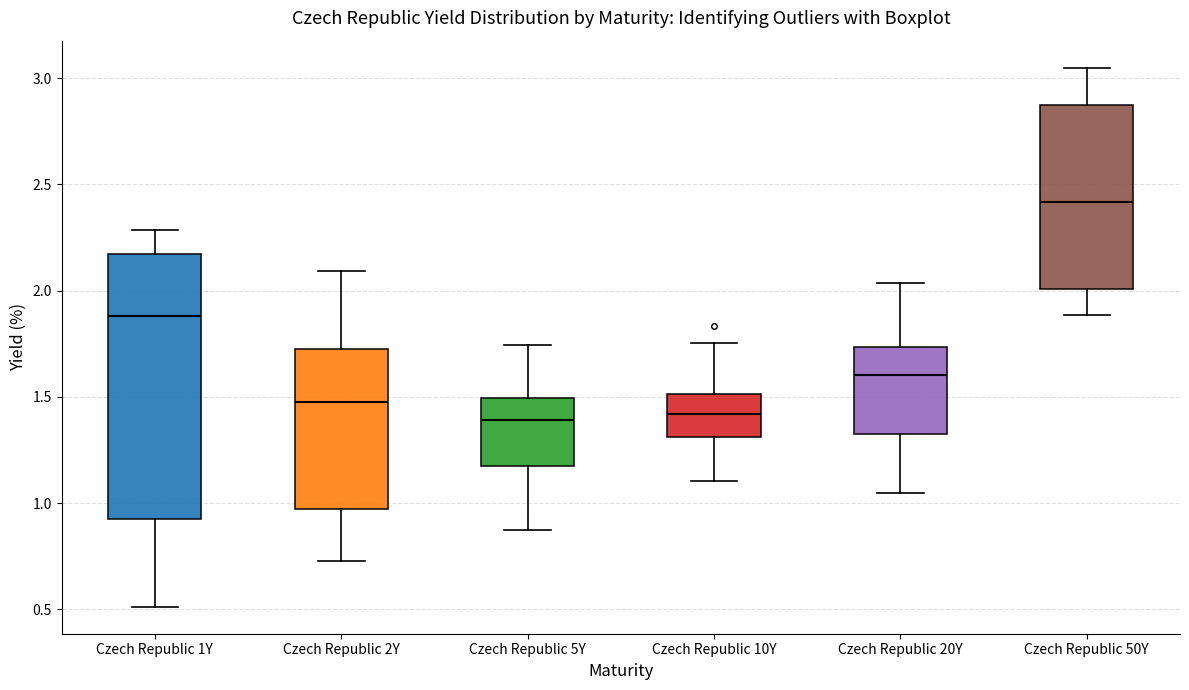

Which box is the tallest, from its lower edge to its upper edge?

Czech Republic 1Y